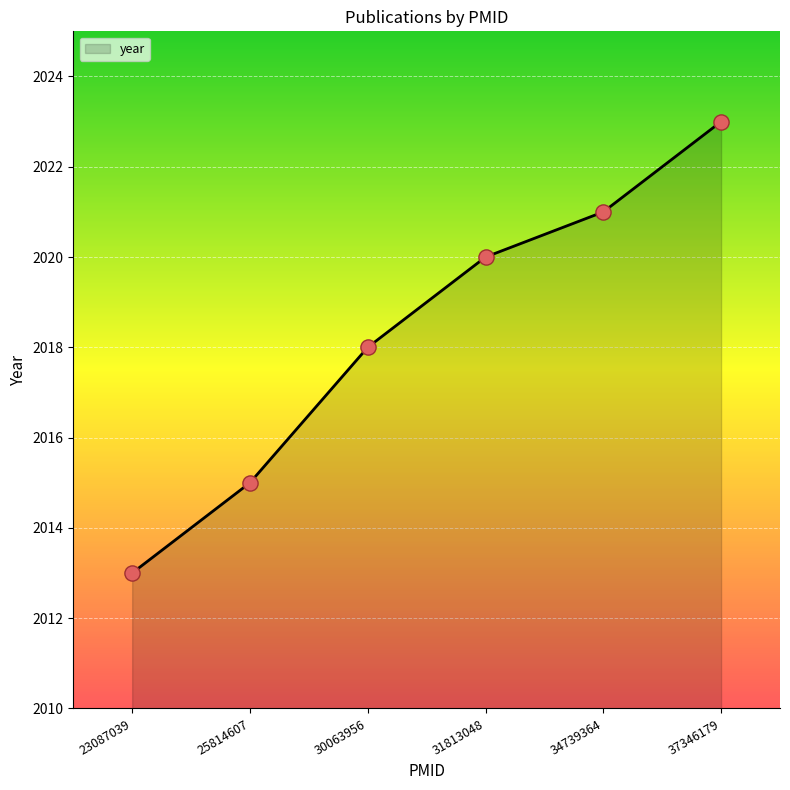

Between 31813048 and 25814607, which is larger?

31813048